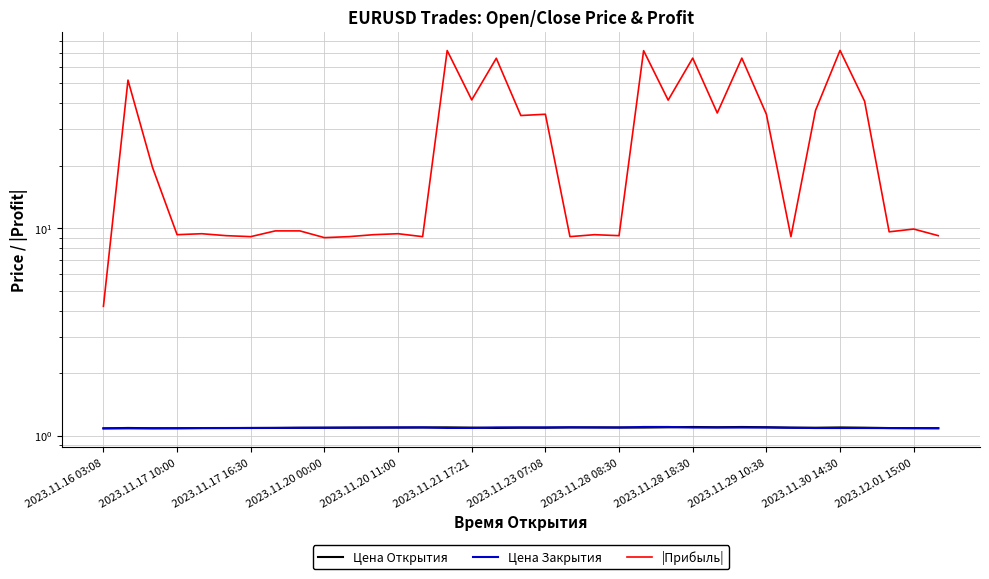

The value of Цена Закрытия at 13 is 1.1. True or false?

True